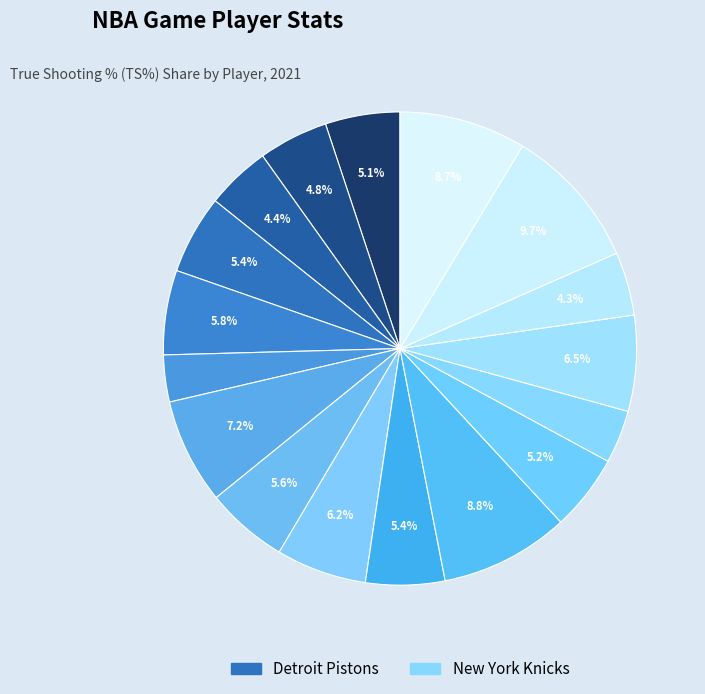

Count the number of slices in the pie.

17